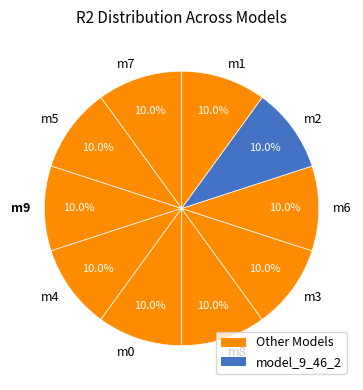

Do m6 and m0 together represent more than half of the pie?

No